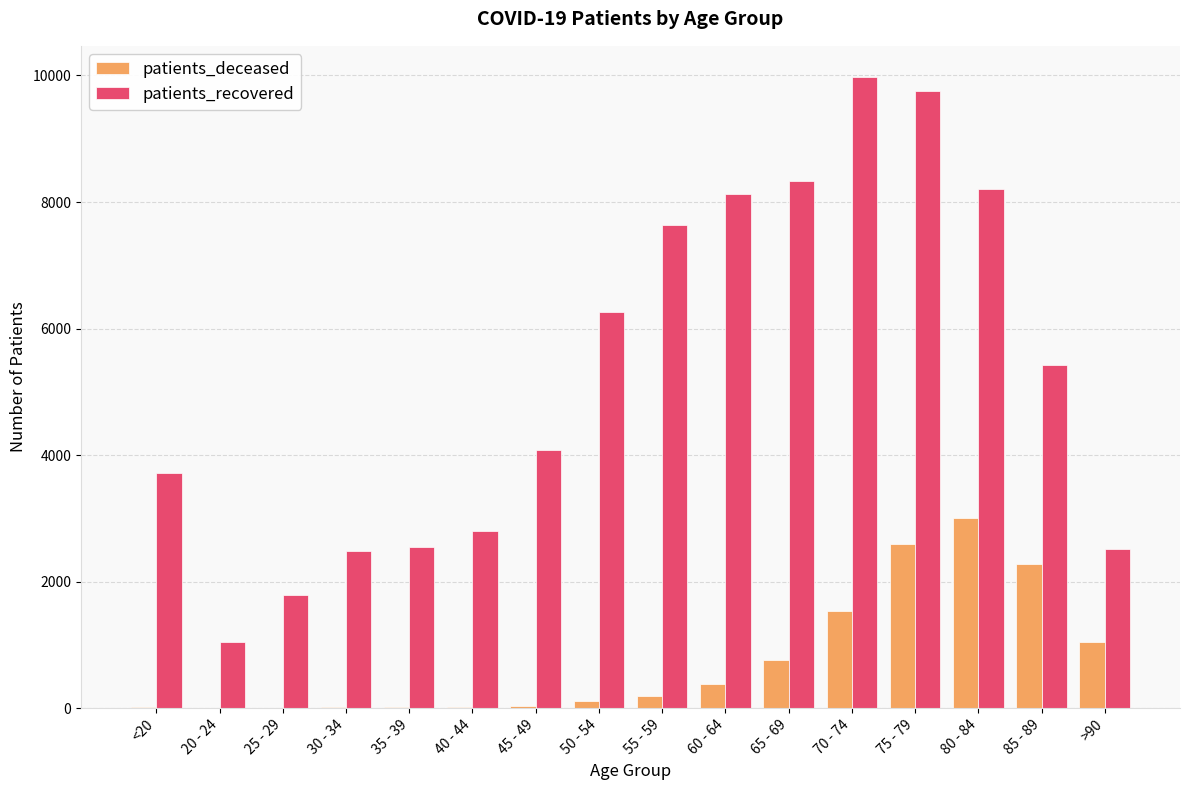

True or false: patients_recovered has a value of 1046 at 20 - 24.

True